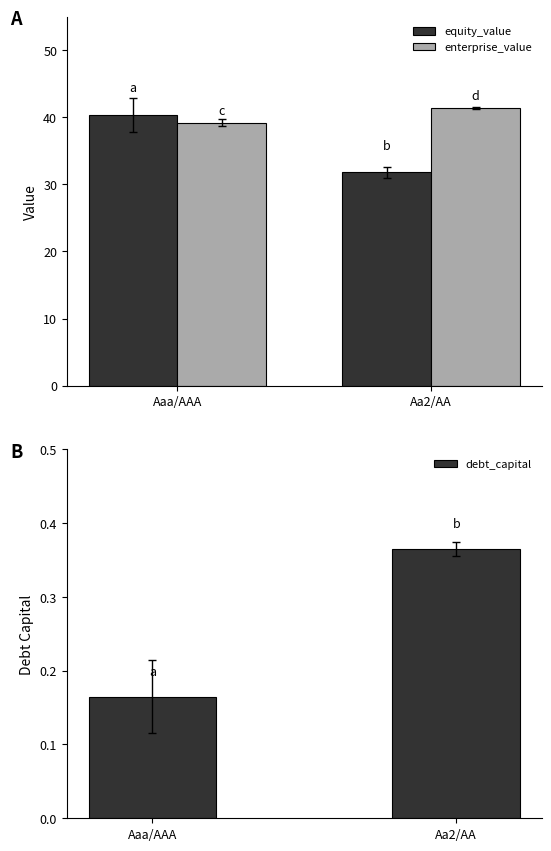

At which label does enterprise_value reach its minimum?

Aaa/AAA